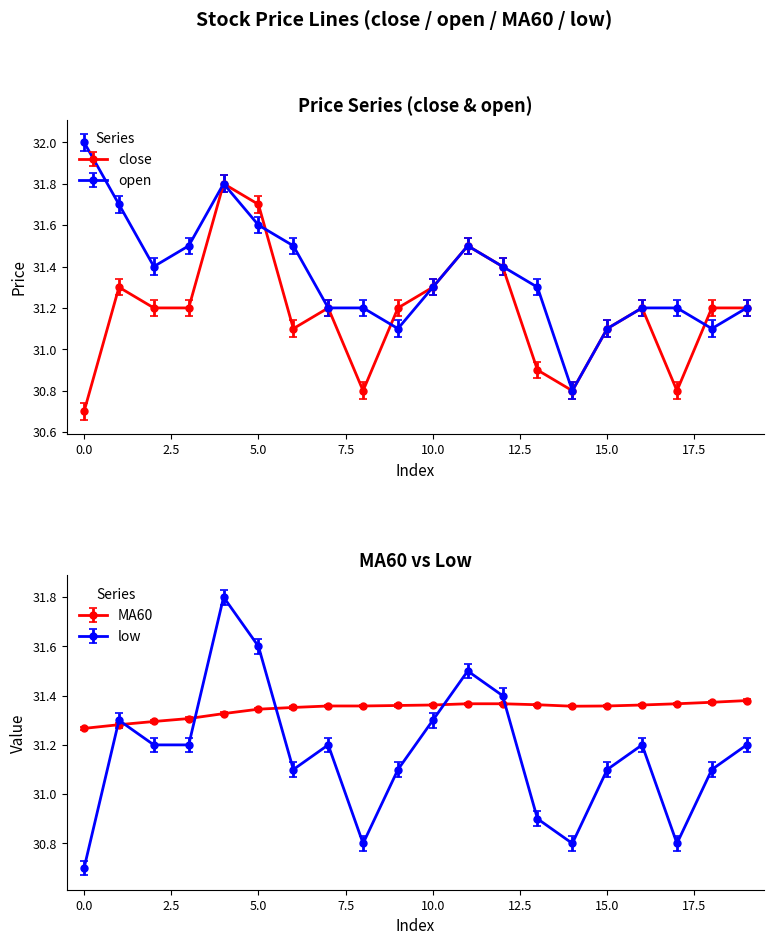

Does the chart have visible grid lines?

No